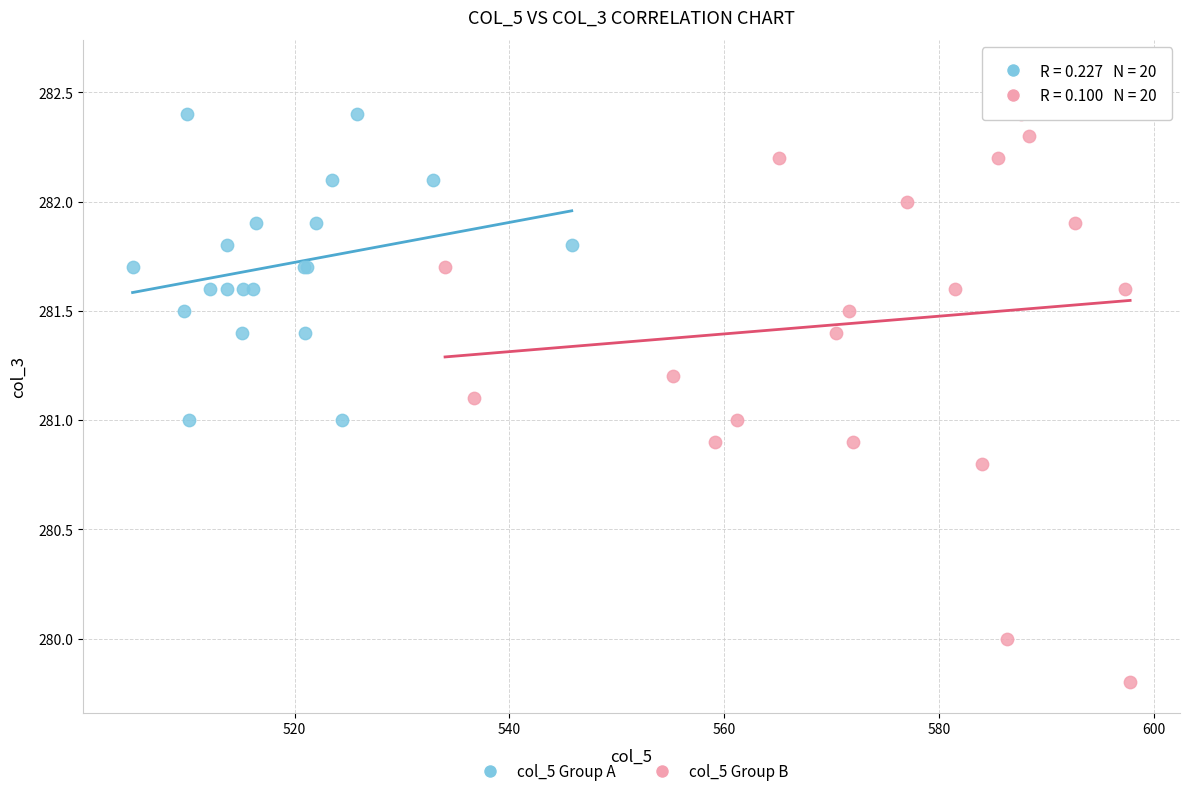

What are all the series names shown in the legend?

col_5 Group A, col_5 Group B